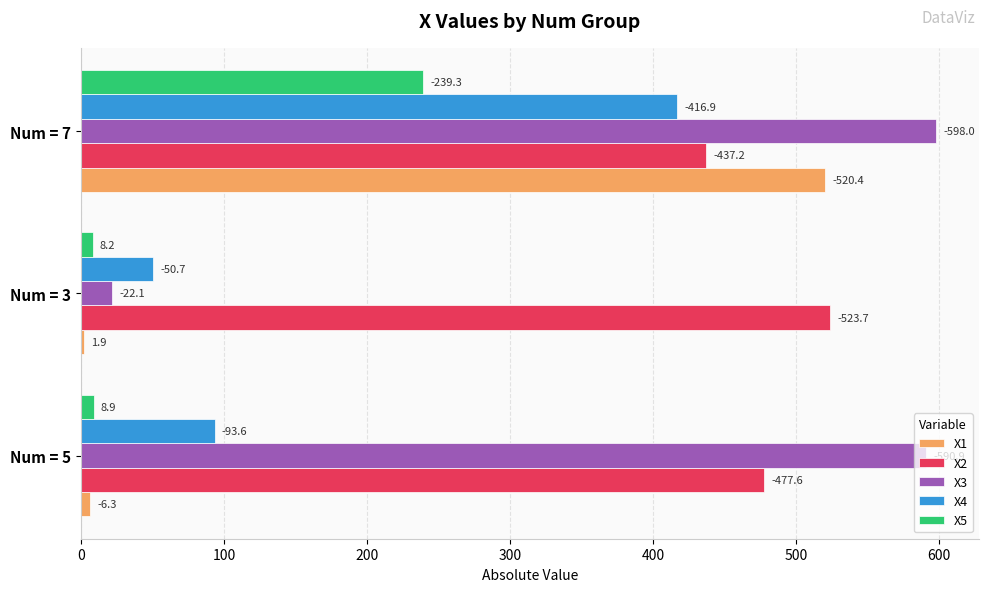

Which series has the largest total across all categories?

X2